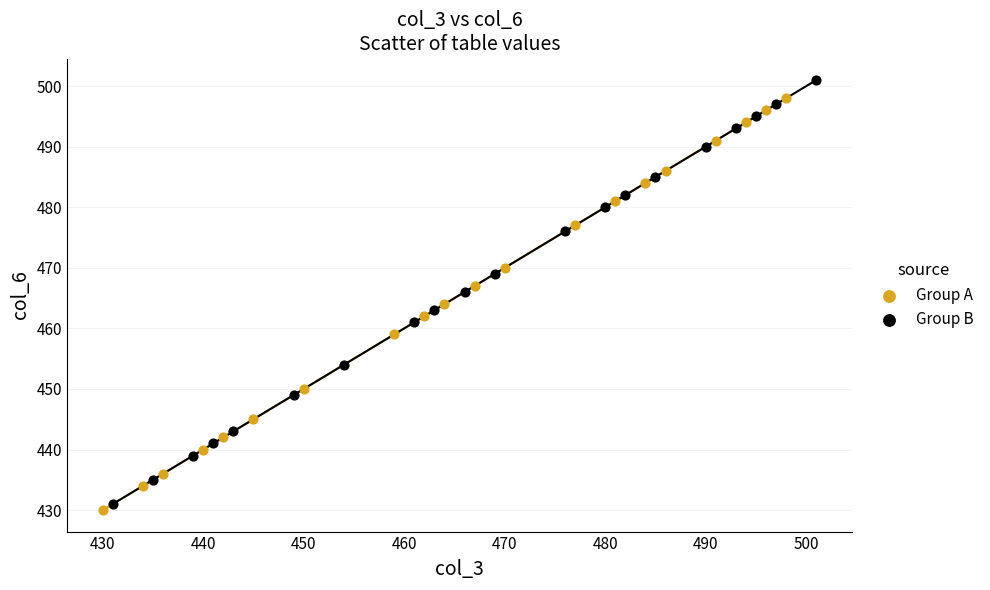

Which series has the largest Y range (max minus min)?

Group B